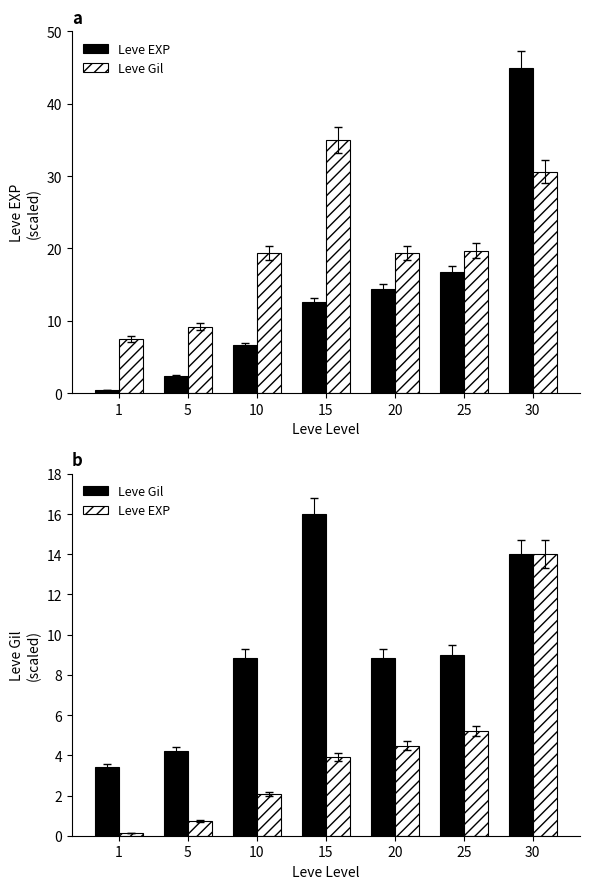

Between 20 and 5, which is larger?

20